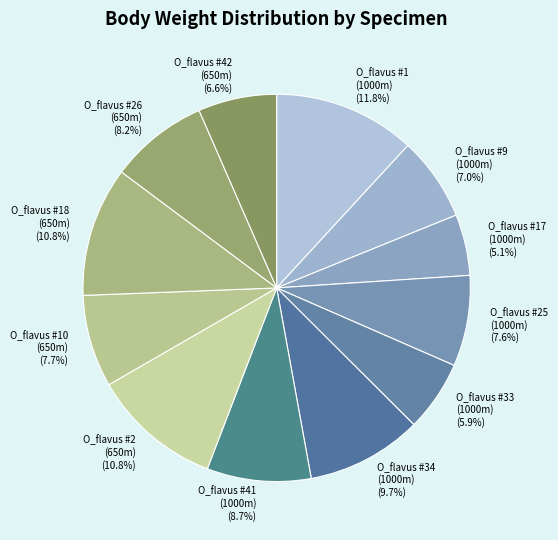

Does O_flavus #33 (1000m) (5.9%) account for over 50% of the chart?

No